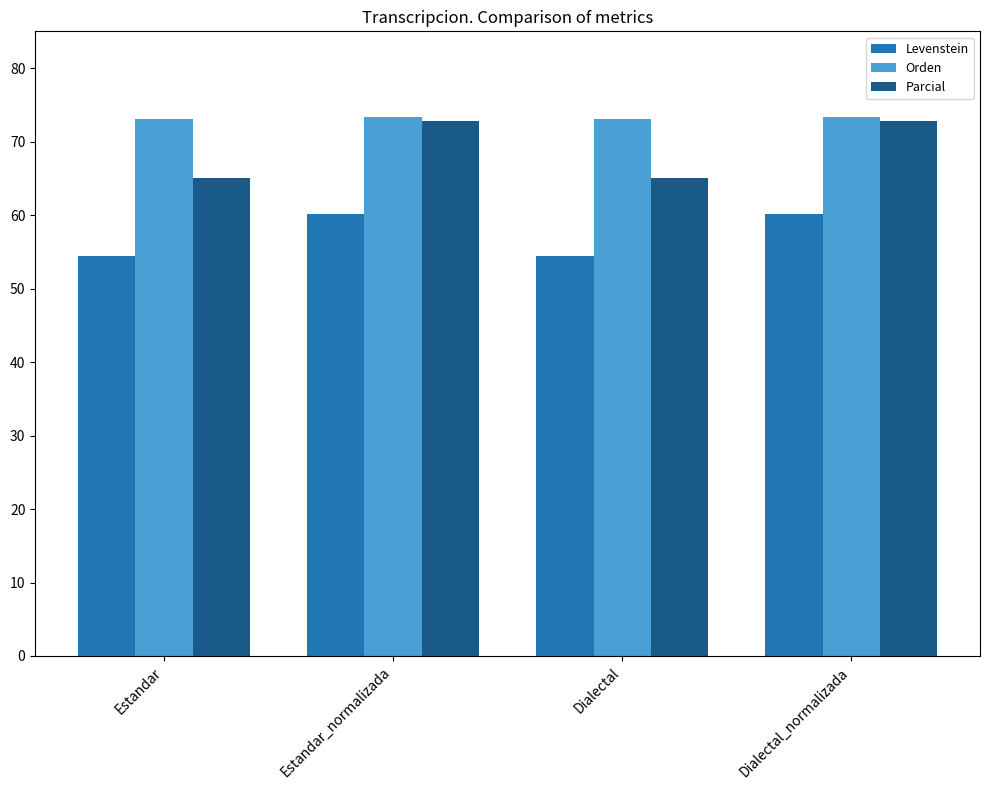

What is the difference between the maximum and minimum values in the Levenstein series?

5.7